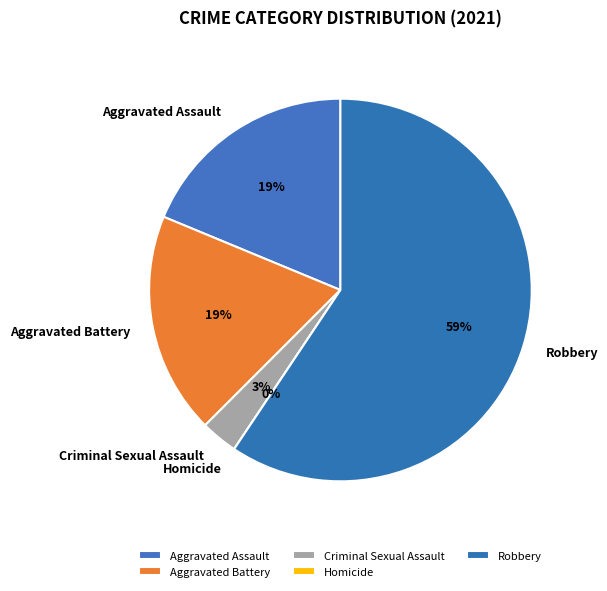

Is it true that Homicide is 0% of the pie?

True